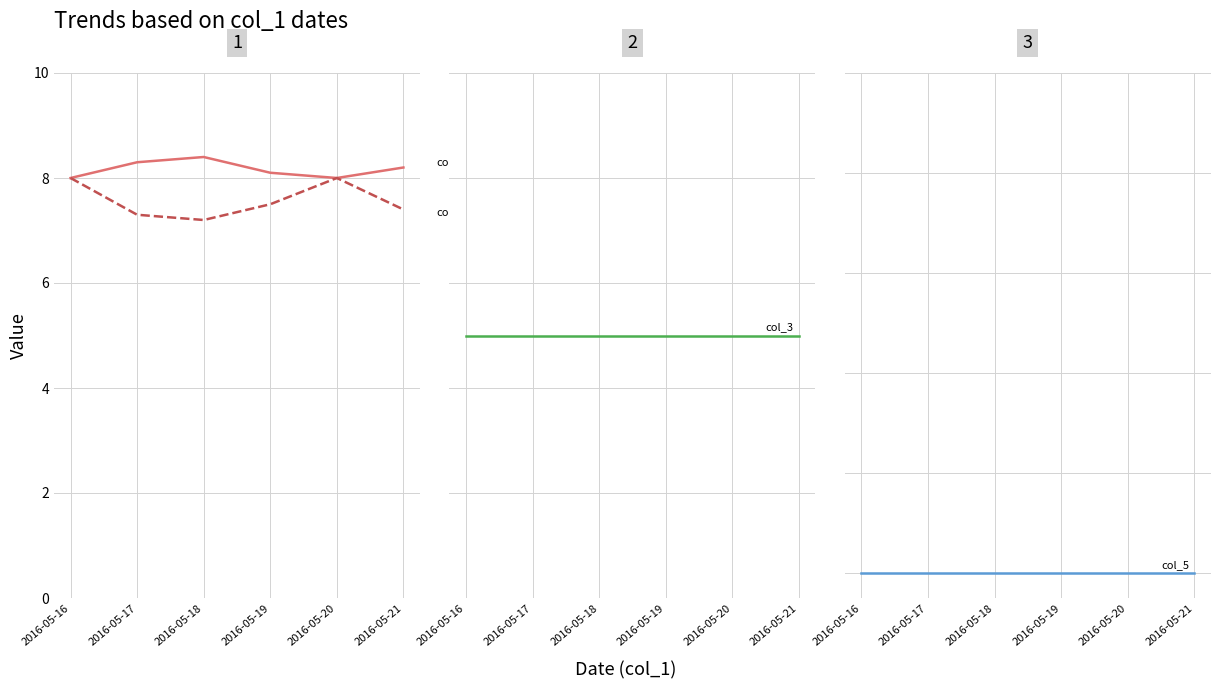

True or false: col_4 has more than 2 interior local peaks.

False